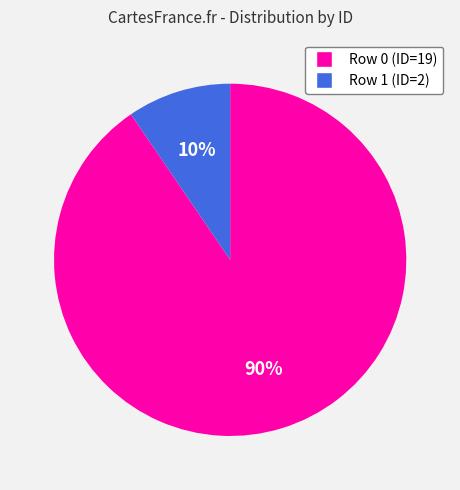

The Row 1 slice represents 10% of the pie. True or false?

True